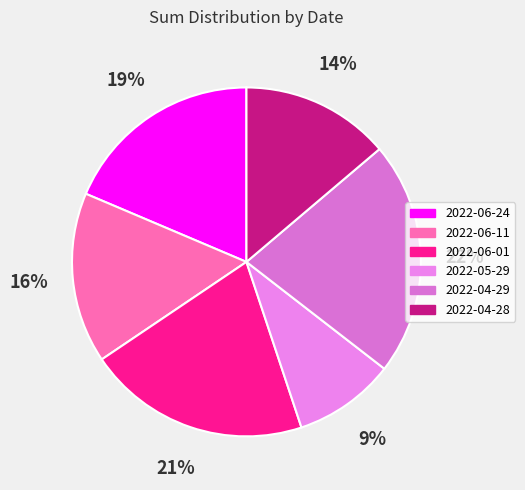

To the nearest percent, what portion does 2022-04-28 represent?

14%